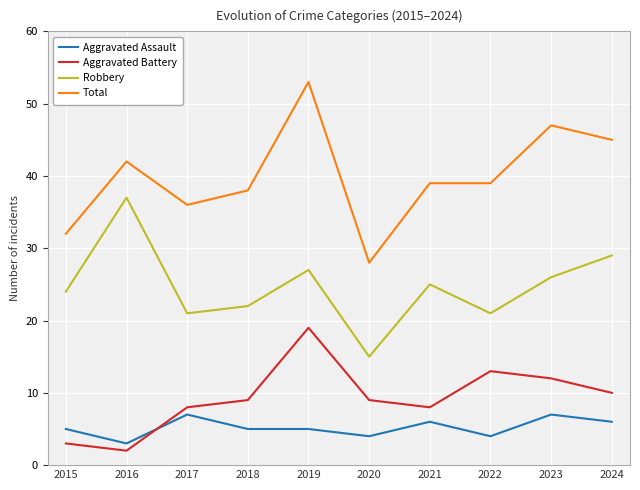

True or false: Aggravated Assault has a value of 3 at 2015.

False